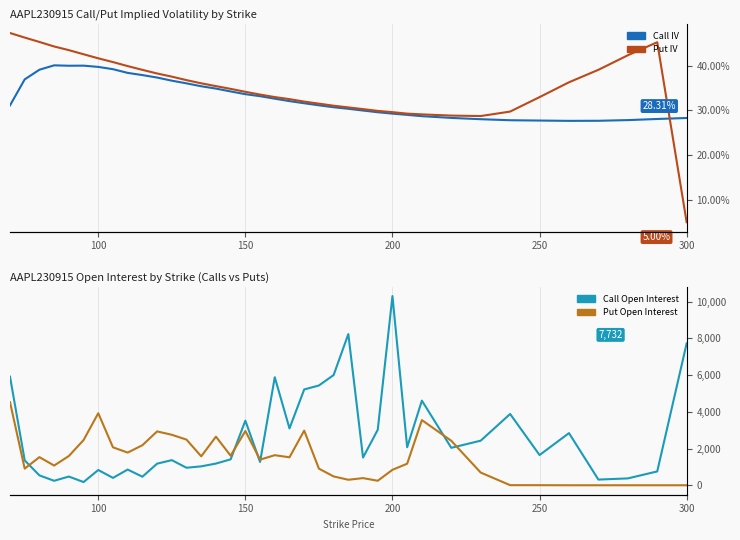

What are all the series names shown in the legend?

Call IV, Put IV, Call Open Interest, Put Open Interest